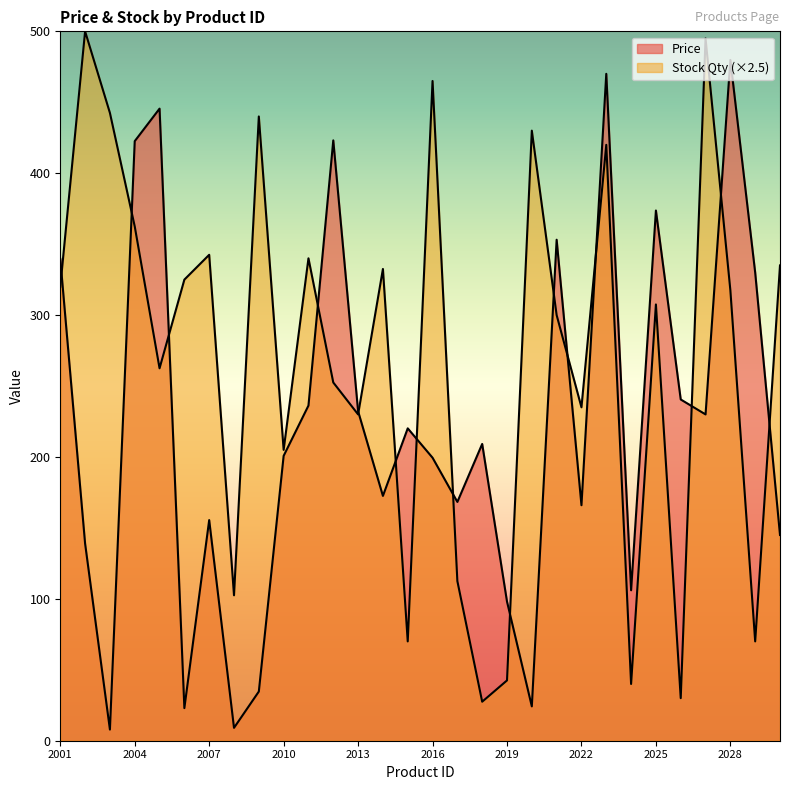

How many data points in Price are above 209?

15